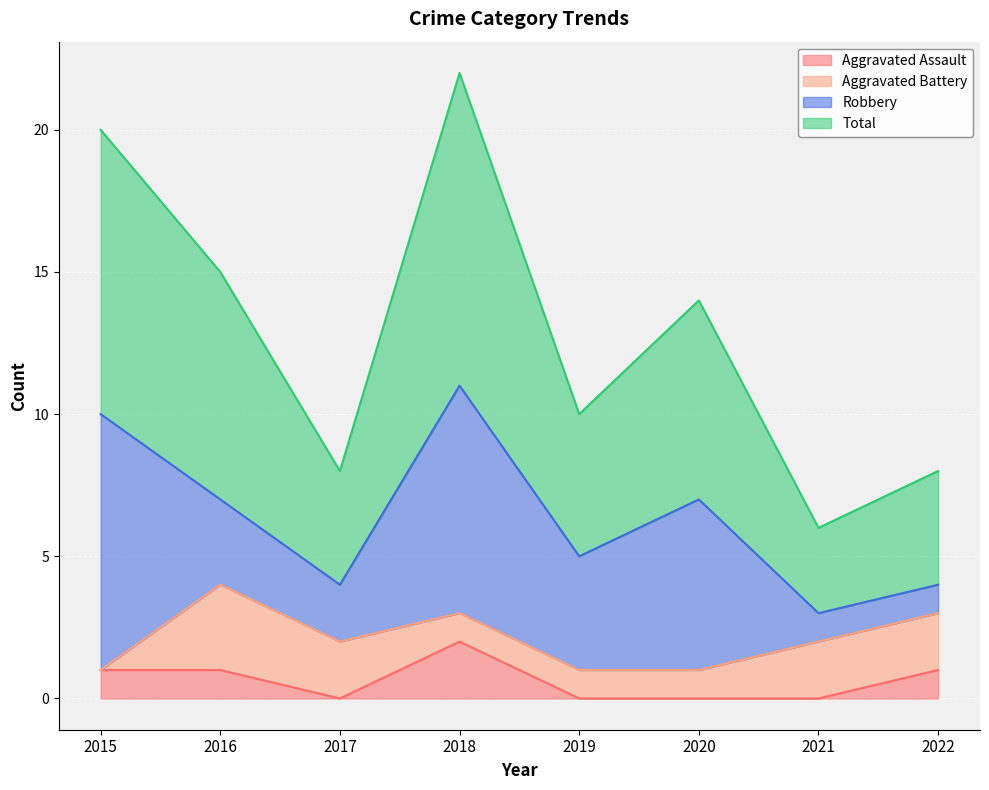

What are all the series names shown in the legend?

Aggravated Assault, Aggravated Battery, Robbery, Total